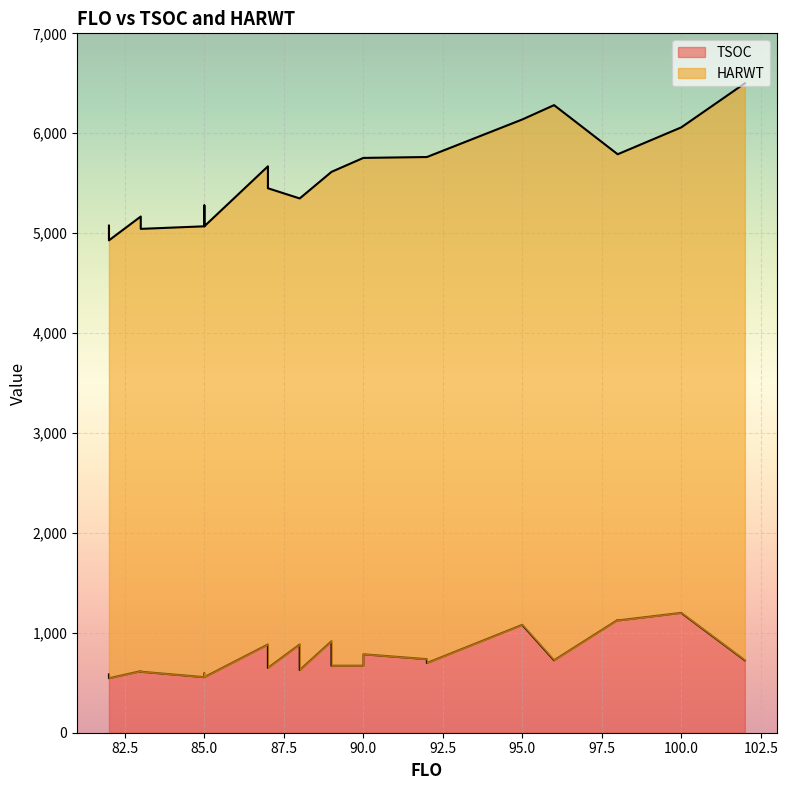

What are all the series names shown in the legend?

TSOC, HARWT